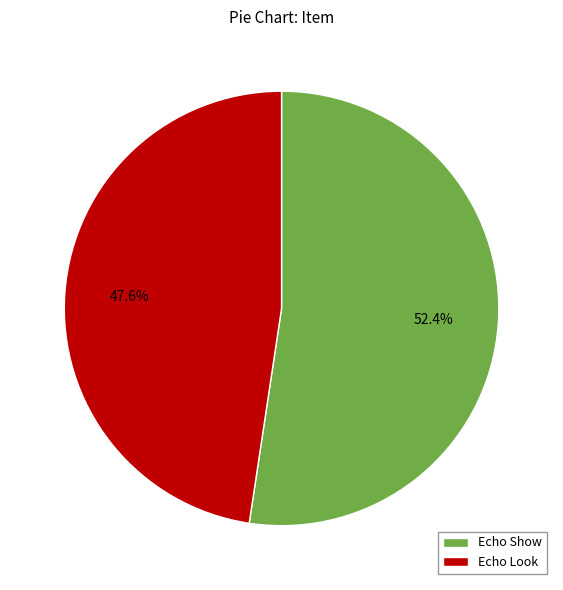

What is the majority slice?

Echo Show